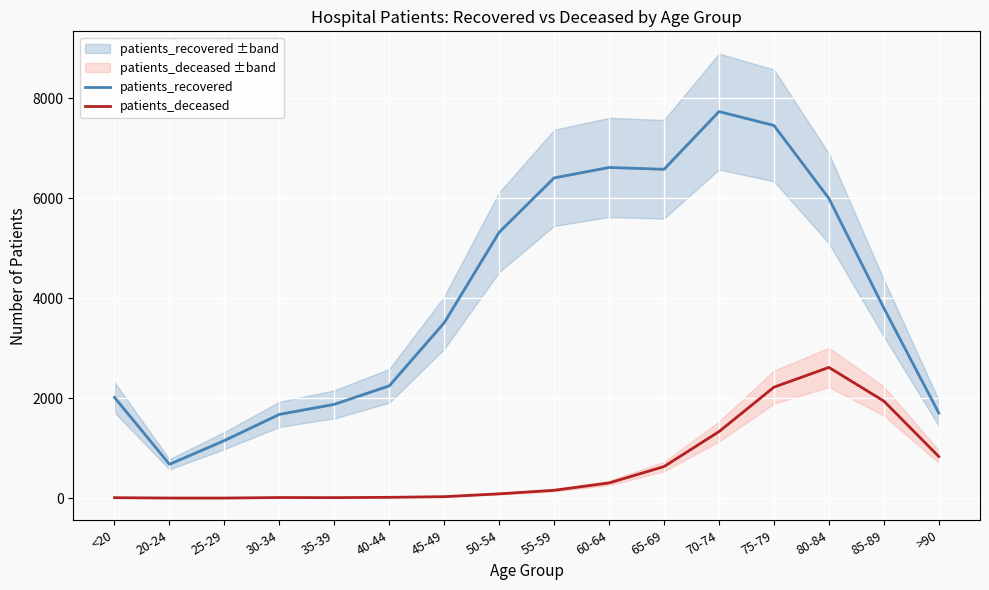

Count the number of categories in the chart.

16